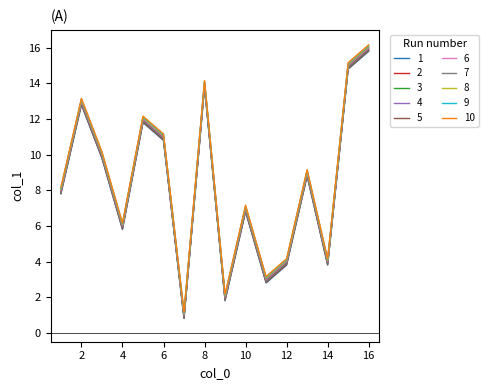

What is the lowest value of the 3 series?

0.9